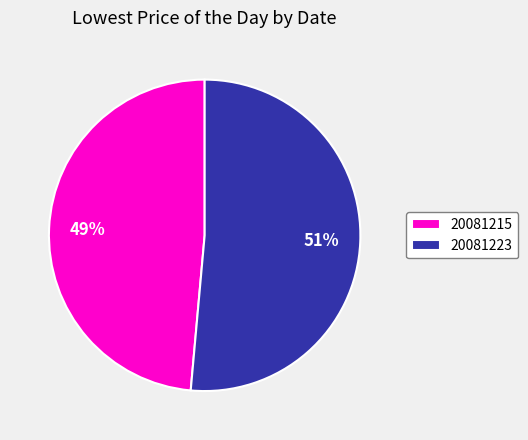

Between 20081215 and 20081223, which is larger?

20081223